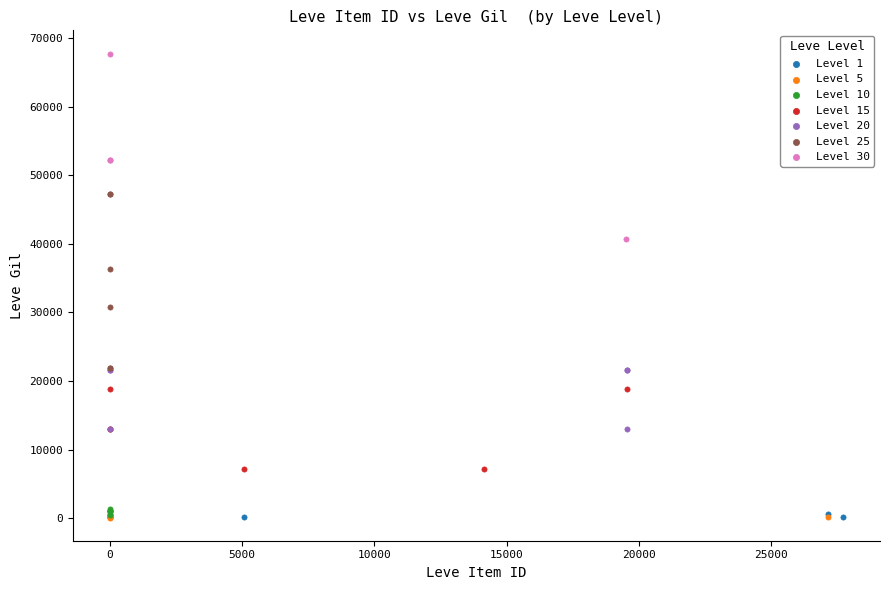

Which series has the largest Y range (max minus min)?

Level 30